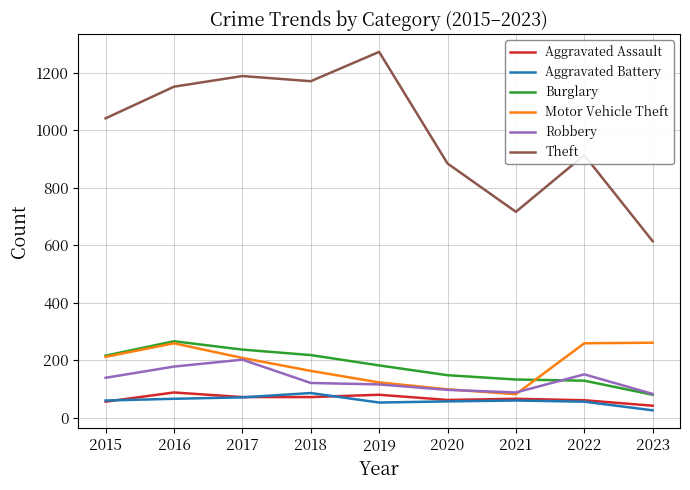

True or false: Theft and Aggravated Assault cross at least once.

False